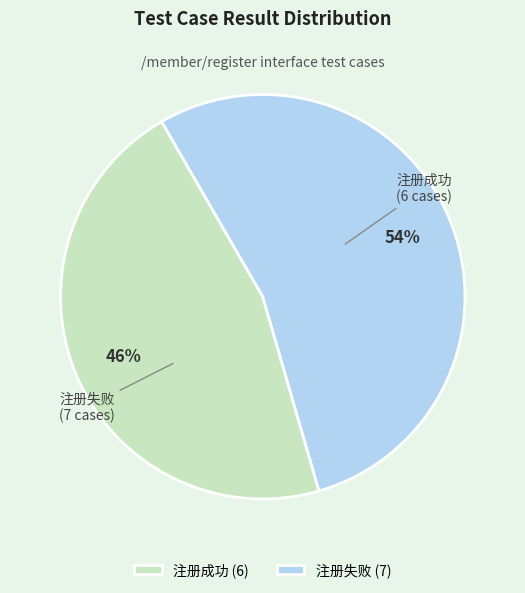

Between 注册失败 and 注册成功, which is larger?

注册失败